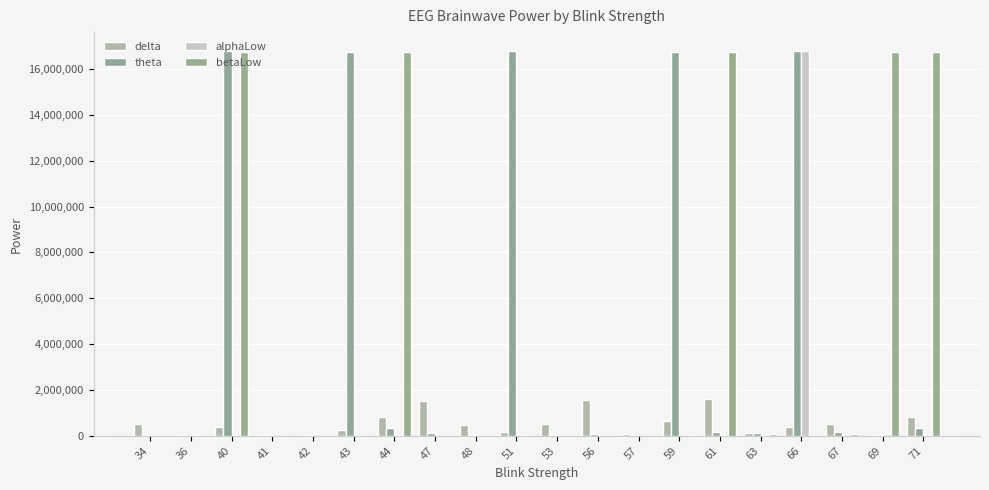

Reading left to right, list all the values displayed in this chart.

delta: 34=521252	36=28494	40=392811	41=51991	42=51430	43=249571	44=809744	47=1518191	48=480936	51=147878	53=521252	56=1565383	57=87121	59=630128	61=1620779	63=141934	66=385140	67=520497	69=32574	71=809744
theta: 34=26750	36=20415	40=16765593	41=32006	42=22660	43=16750273	44=327203	47=127598	48=24717	51=16770529	53=26750	56=93682	57=13890	59=16745862	61=154840	63=113064	66=16771928	67=186947	69=26470	71=327203
alphaLow: 34=6968	36=29854	40=23961	41=7457	42=12274	43=322	44=30814	47=12733	48=7274	51=16153	53=6968	56=11818	57=478	59=12252	61=24893	63=27256	66=16769535	67=32946	69=96888	71=30814
betaLow: 34=5724	36=9181	40=16746600	41=9383	42=1959	43=5515	44=16753141	47=19452	48=5450	51=15372	53=5724	56=15881	57=4515	59=14137	61=16762526	63=66695	66=32365	67=69600	69=16763923	71=16753141